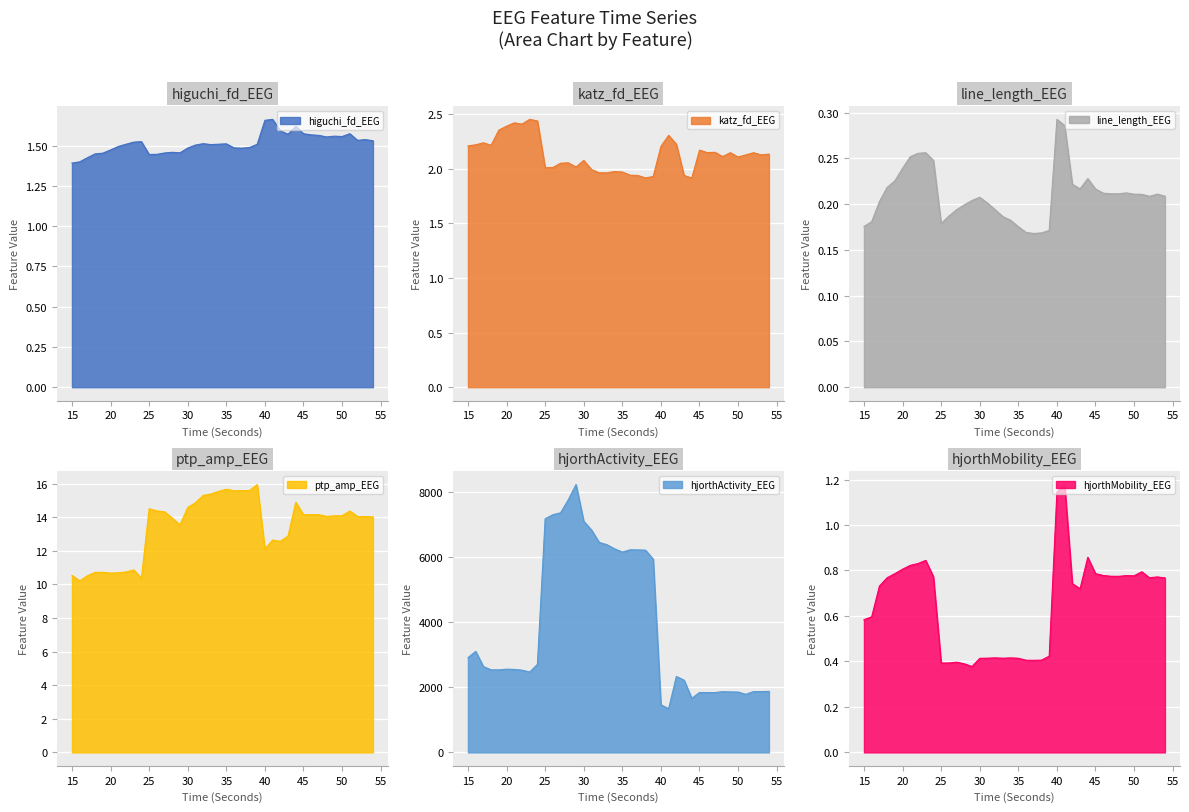

Is it true that katz_fd_EEG equals 1.0 at 42?

False